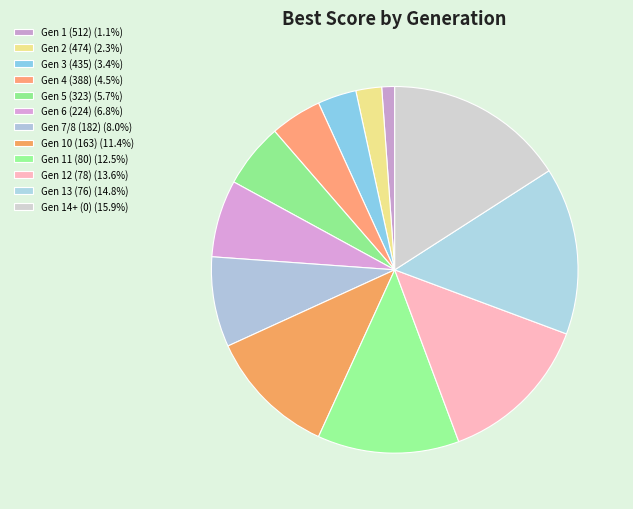

Is there any slice that represents more than half of the pie?

No